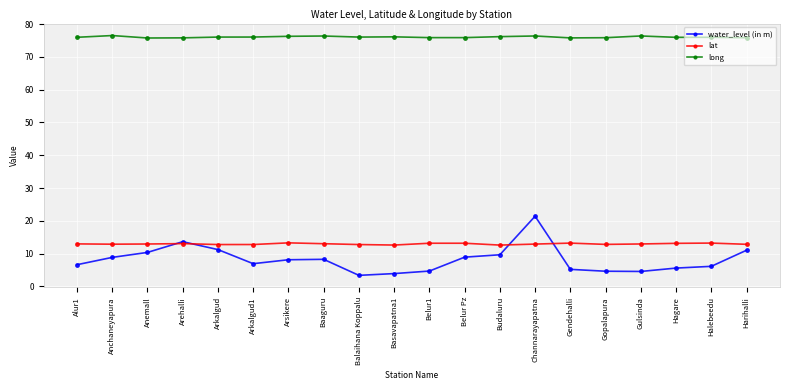

Read the long value at Anemall.

75.8